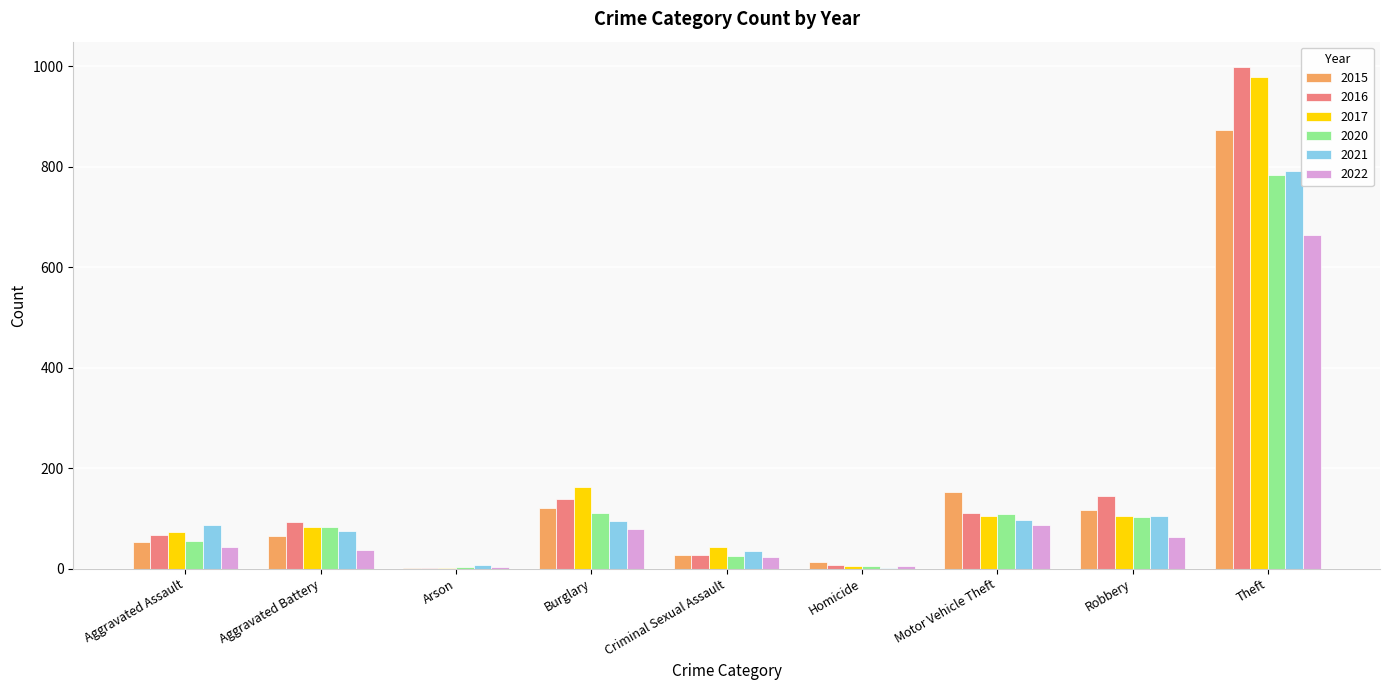

Which series changed the most between Aggravated Assault and Theft?

2016